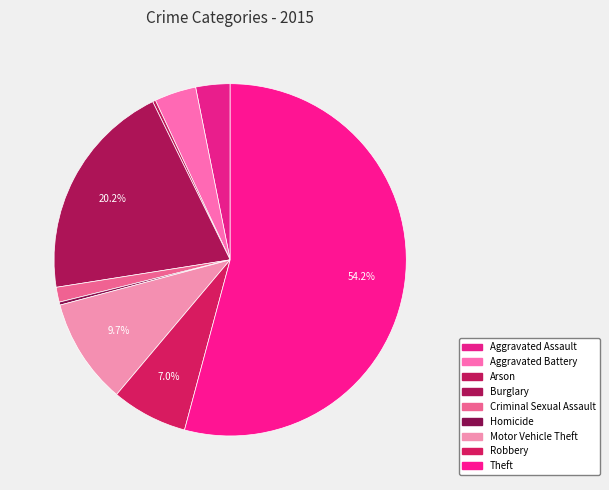

Which slice represents more than half of the pie?

Theft